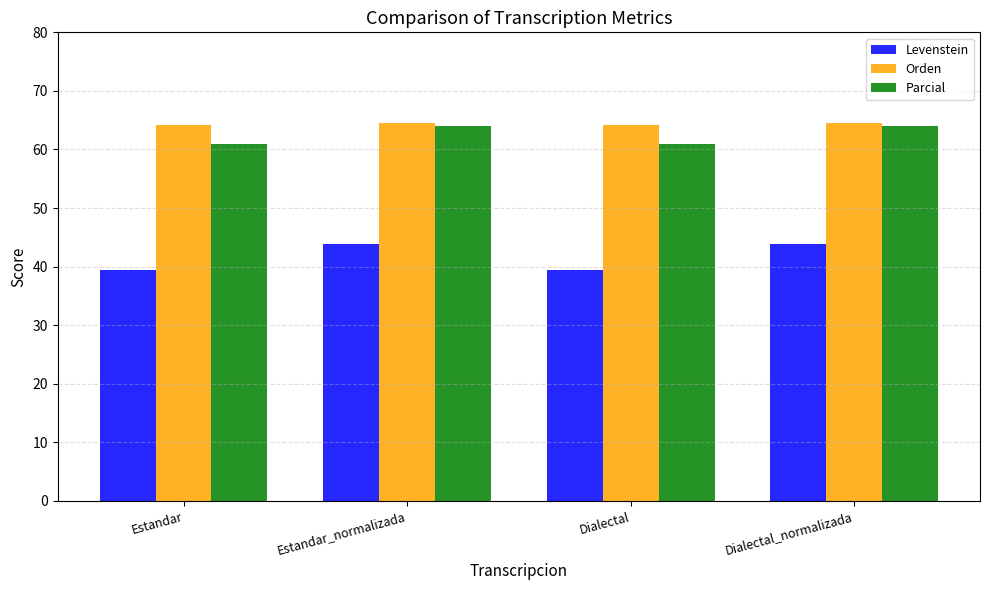

Is the value of Parcial at Dialectal greater than the value of Levenstein at Dialectal_normalizada?

Yes